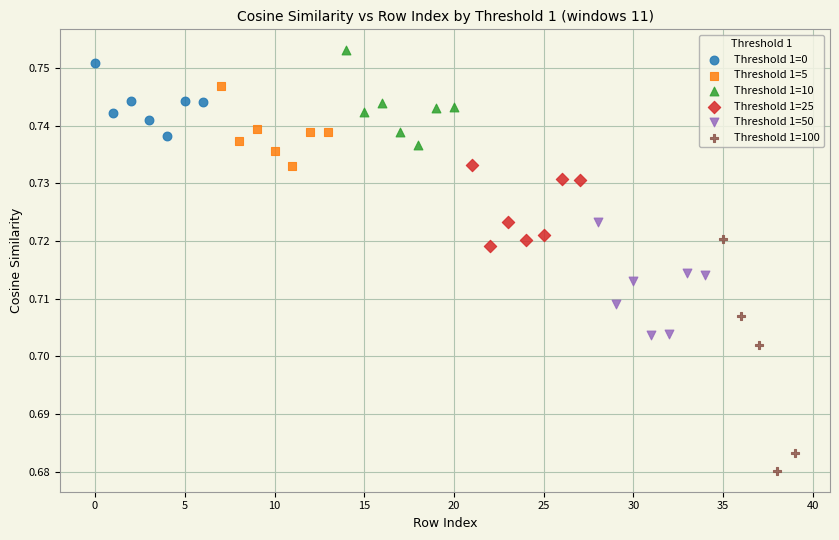

Which series has the widest spread of Y values?

Threshold 1=100